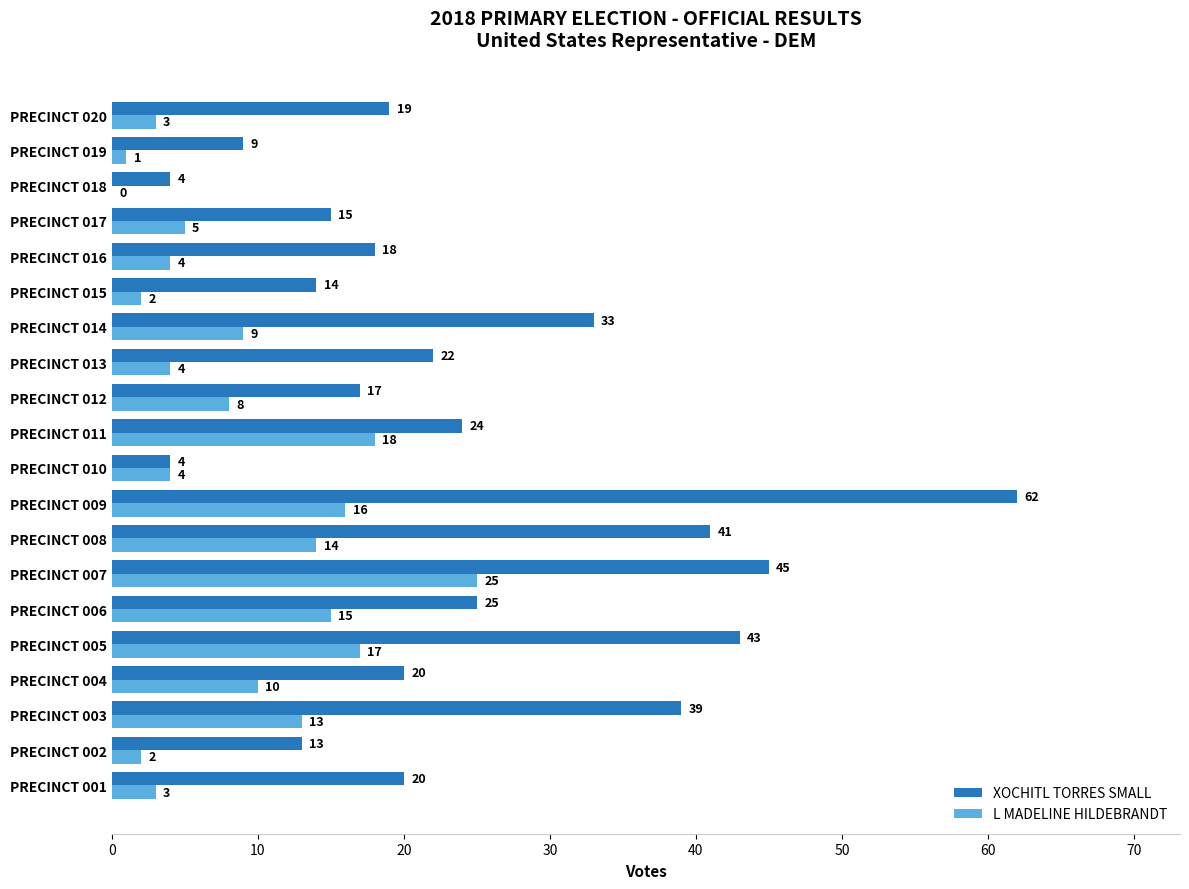

Where is XOCHITL TORRES SMALL nearest to the value 33?

PRECINCT 014